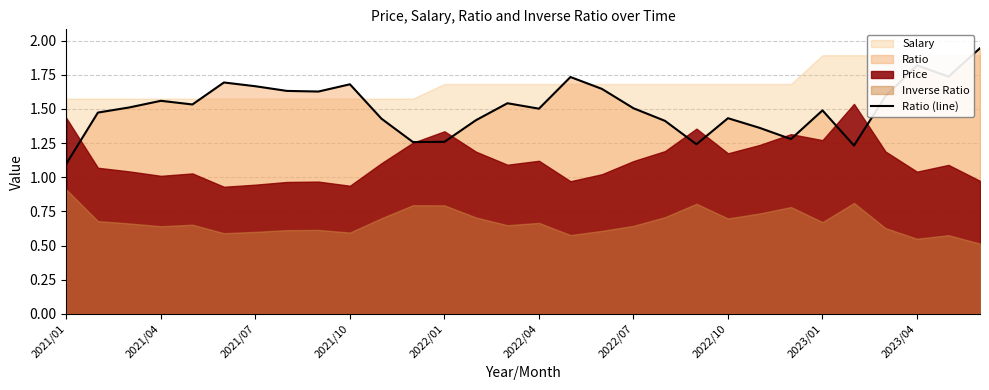

What is the difference between the second highest and second lowest values?

0.6